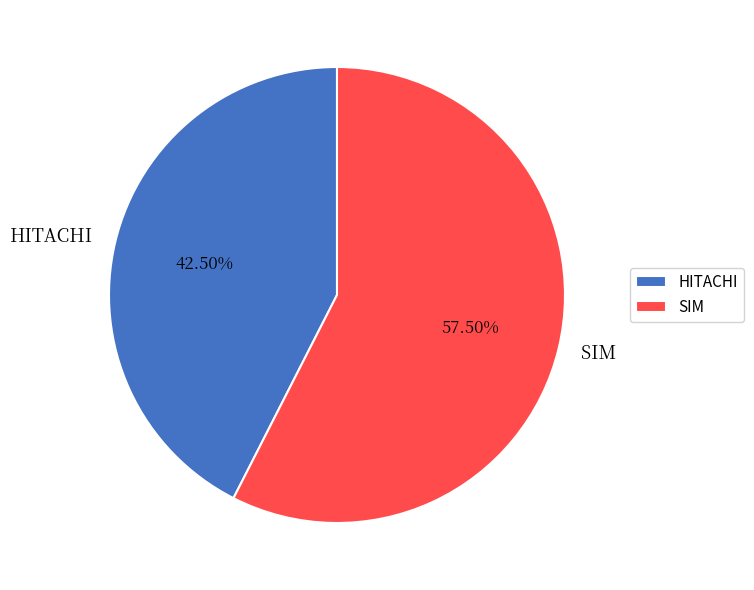

Rank the categories by value from lowest to highest.

HITACHI, SIM